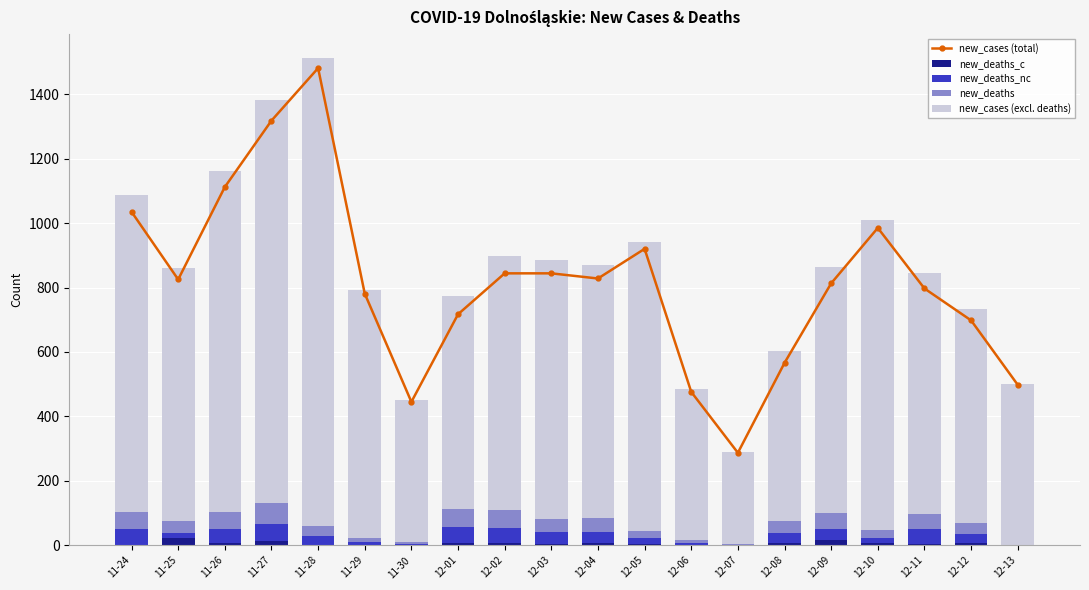

List the labels in order of new_deaths_nc value, smallest first.

12-13, 12-07, 11-30, 12-06, 11-29, 11-25, 12-10, 12-05, 12-12, 11-28, 12-08, 12-09, 12-04, 12-03, 11-26, 12-02, 12-11, 12-01, 11-24, 11-27